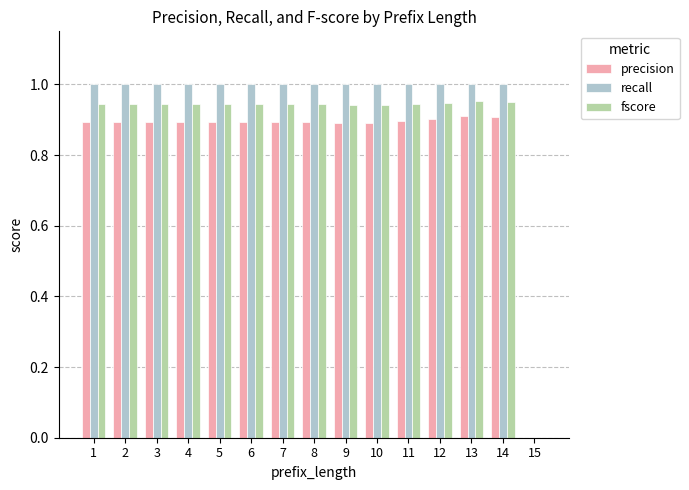

What are all the series names shown in the legend?

precision, recall, fscore